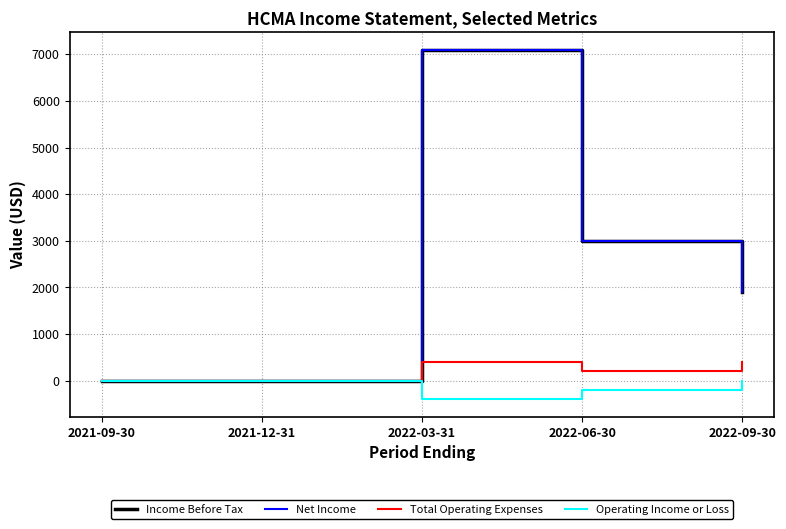

Reading left to right, what are all the values shown in this chart?

Income Before Tax: 2021-09-30=0	2021-12-31=0	2022-03-31=7100	2022-06-30=3000	2022-09-30=1900
Net Income: 2021-09-30=0	2021-12-31=0	2022-03-31=7100	2022-06-30=3000	2022-09-30=1900
Total Operating Expenses: 2021-09-30=0	2021-12-31=0	2022-03-31=400	2022-06-30=200	2022-09-30=400
Operating Income or Loss: 2021-09-30=0	2021-12-31=0	2022-03-31=-400	2022-06-30=-200	2022-09-30=0